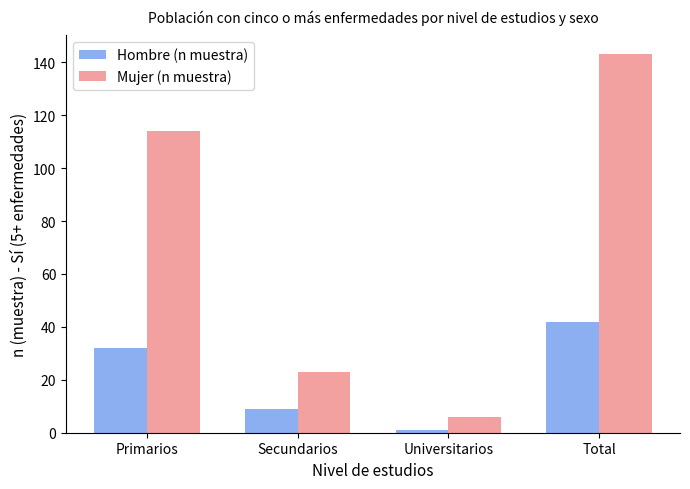

How many groups of bars are there?

4